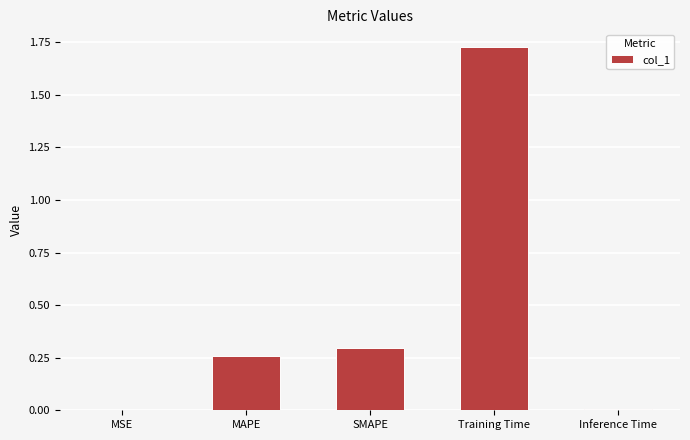

What is the sum of all values?

2.3